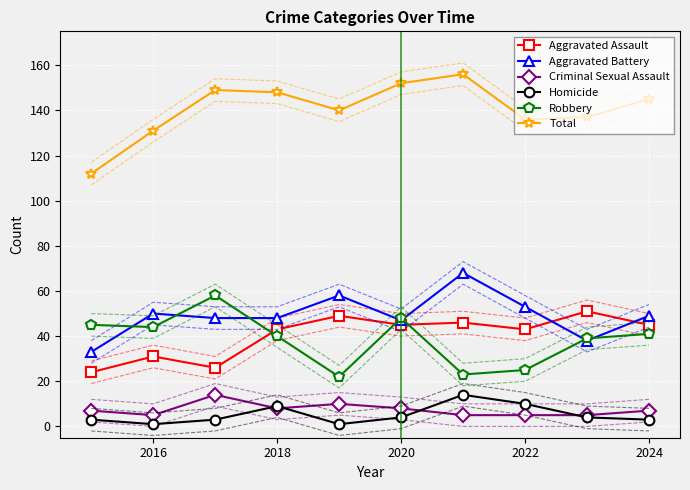

How many data points in Robbery are above 41?

4